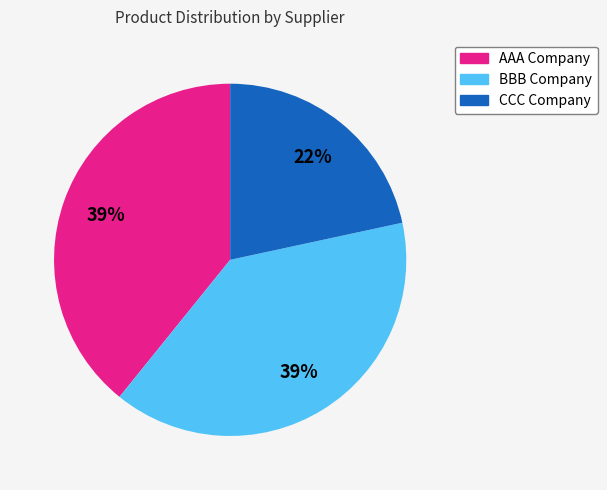

To the nearest percent, what is the combined percentage of CCC Company and AAA Company?

61%